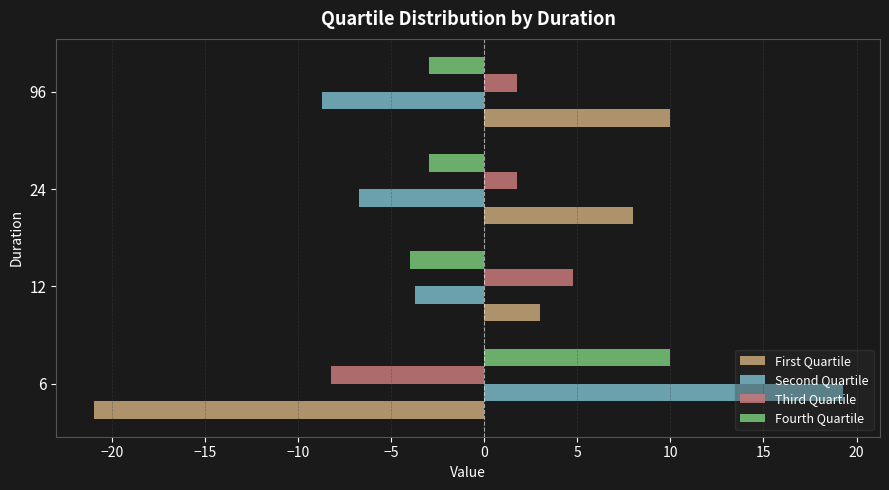

What is the sum of the First Quartile values at 6 and 12?

-18.0